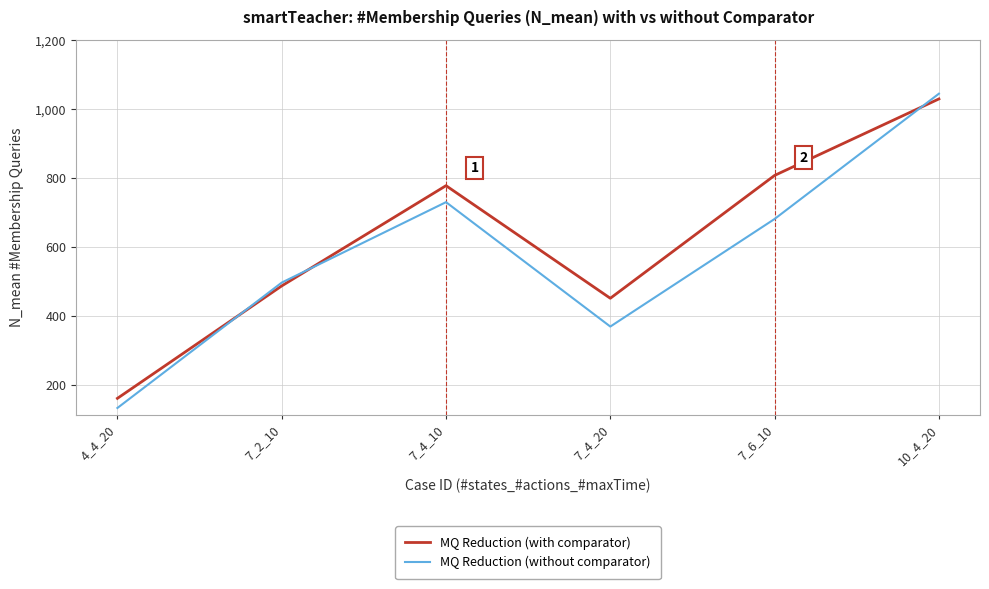

In MQ Reduction (with comparator), how many points are lower than both neighbors (excluding endpoints)?

1